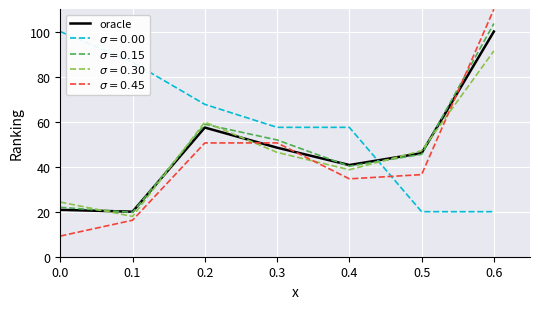

What is the difference between the highest and lowest values at 0.5?

27.1